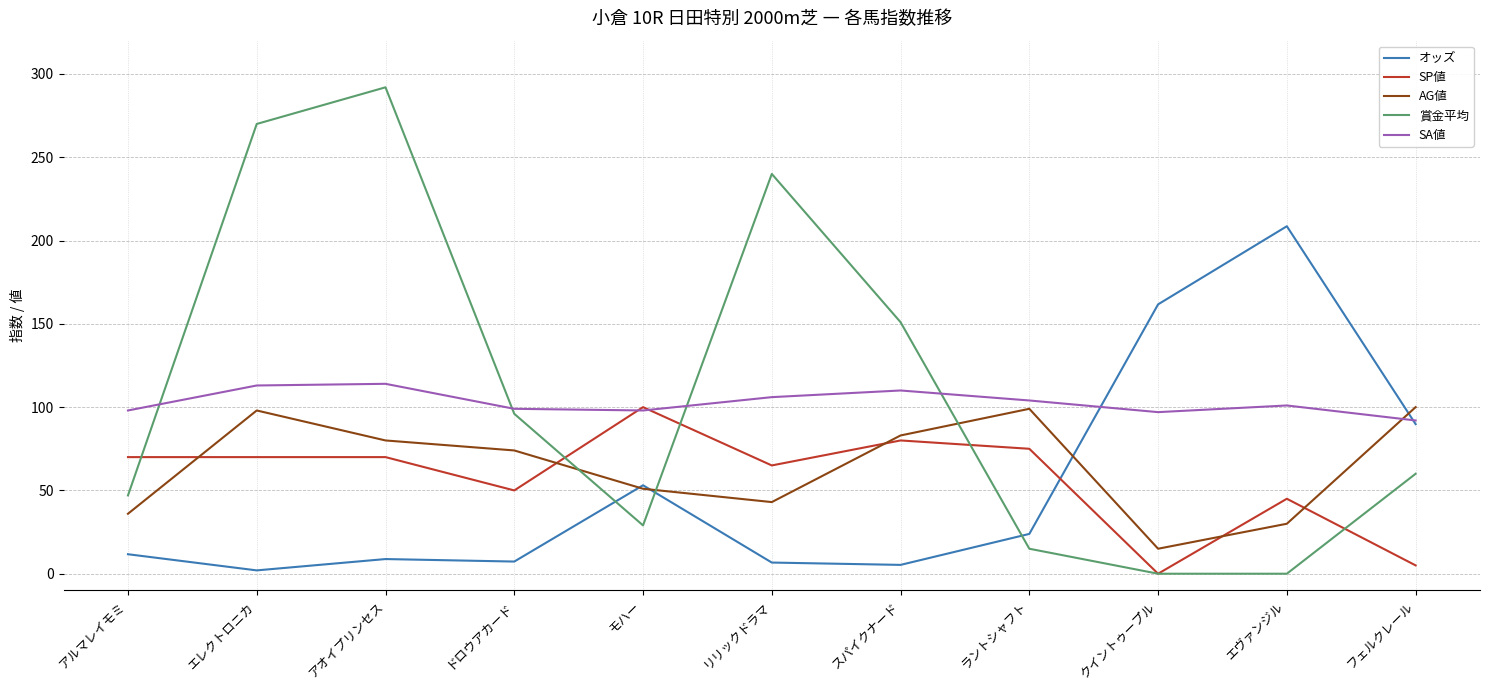

At エヴァンジル, list the series in order from largest to smallest.

オッズ, SA値, SP値, AG値, 賞金平均